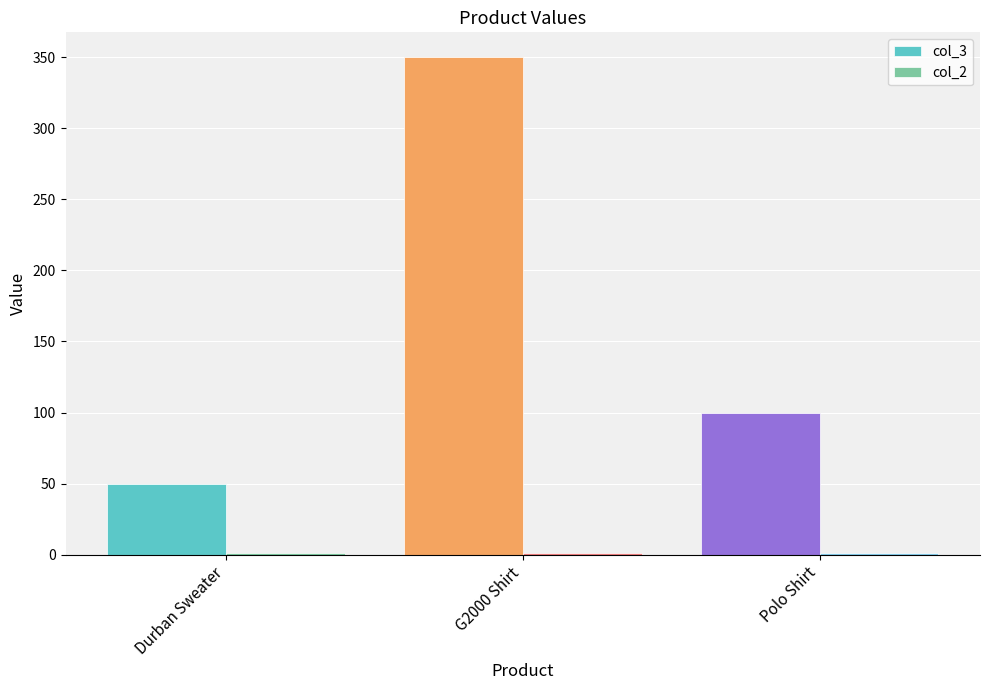

At which category is the sum across all series the highest?

G2000 Shirt